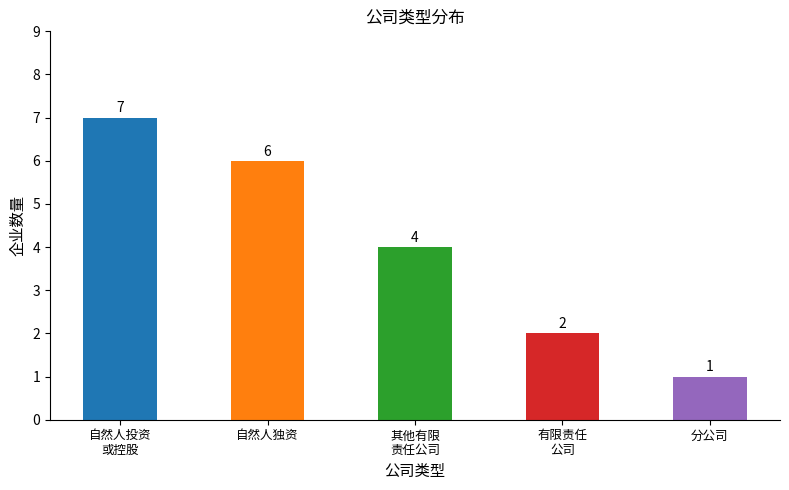

Which category has the lowest value across all series?

分公司